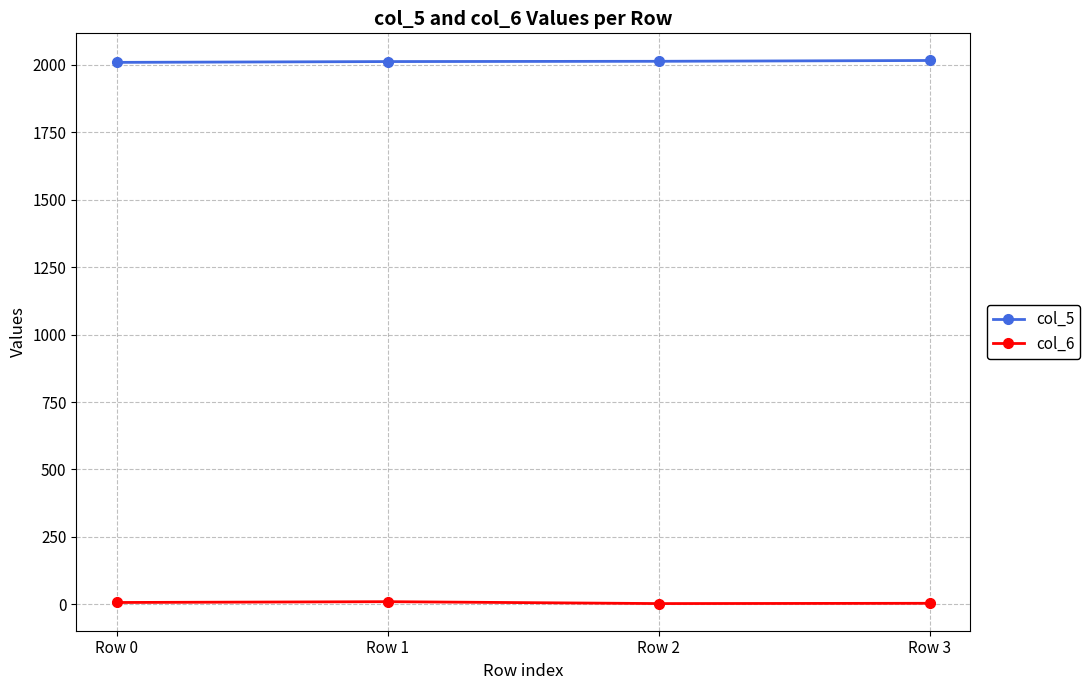

What is the average value of the col_6 series?

6